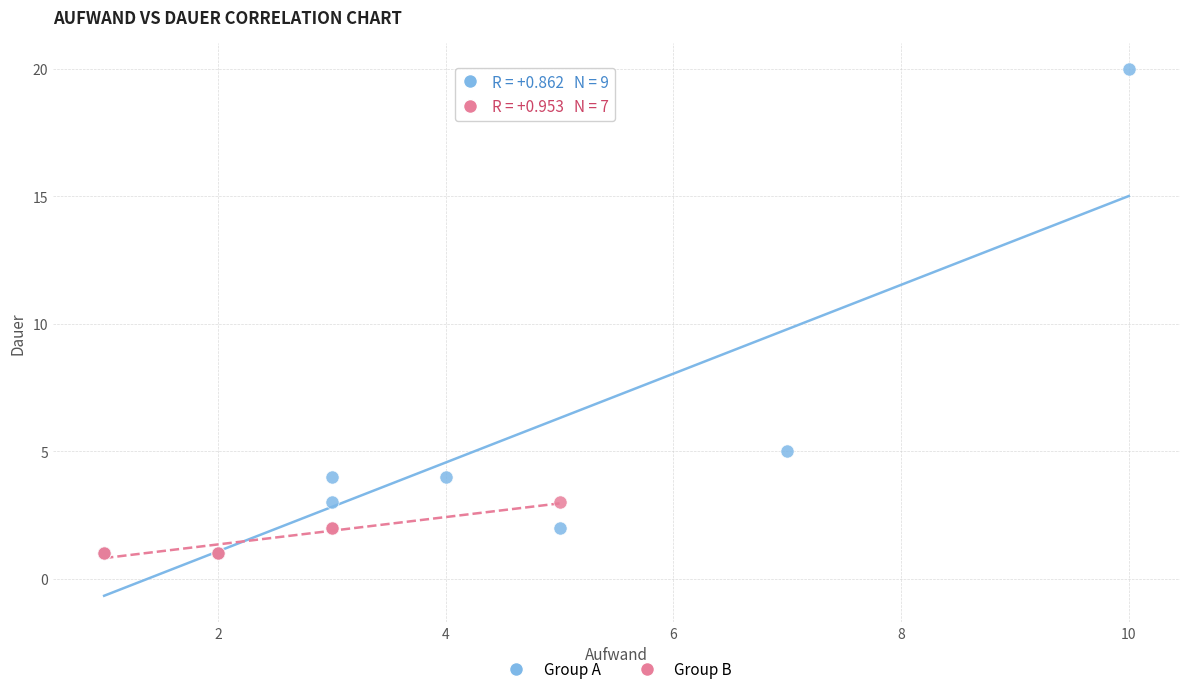

Which series has the largest Y range (max minus min)?

Group A